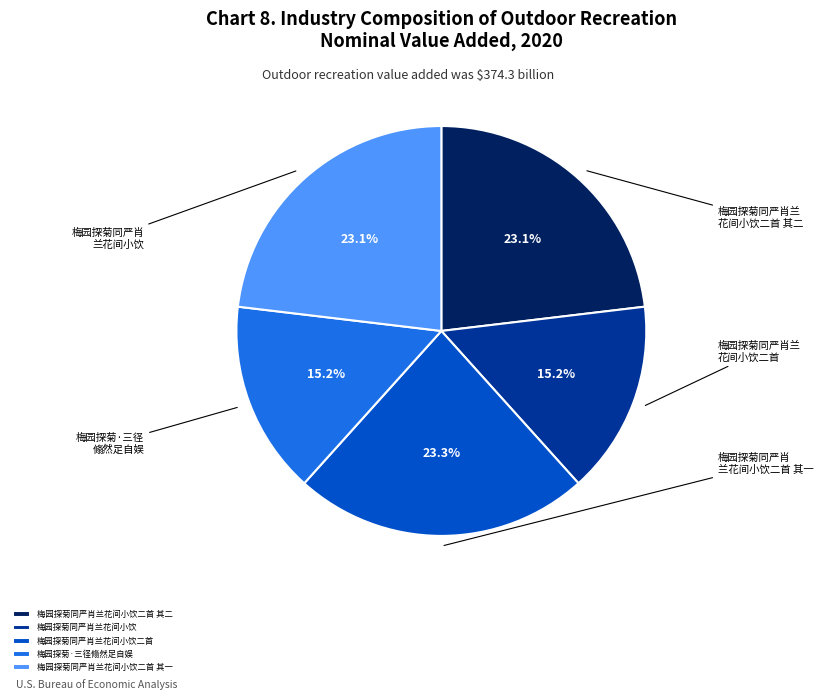

Do 梅园探菊同严肖兰花间小饮二首 其一 and 梅园探菊同严肖兰花间小饮 together represent more than half of the pie?

No